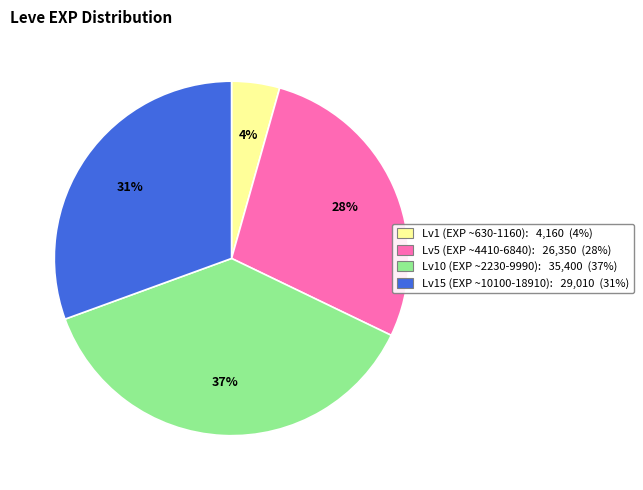

Count the number of slices in the pie.

4